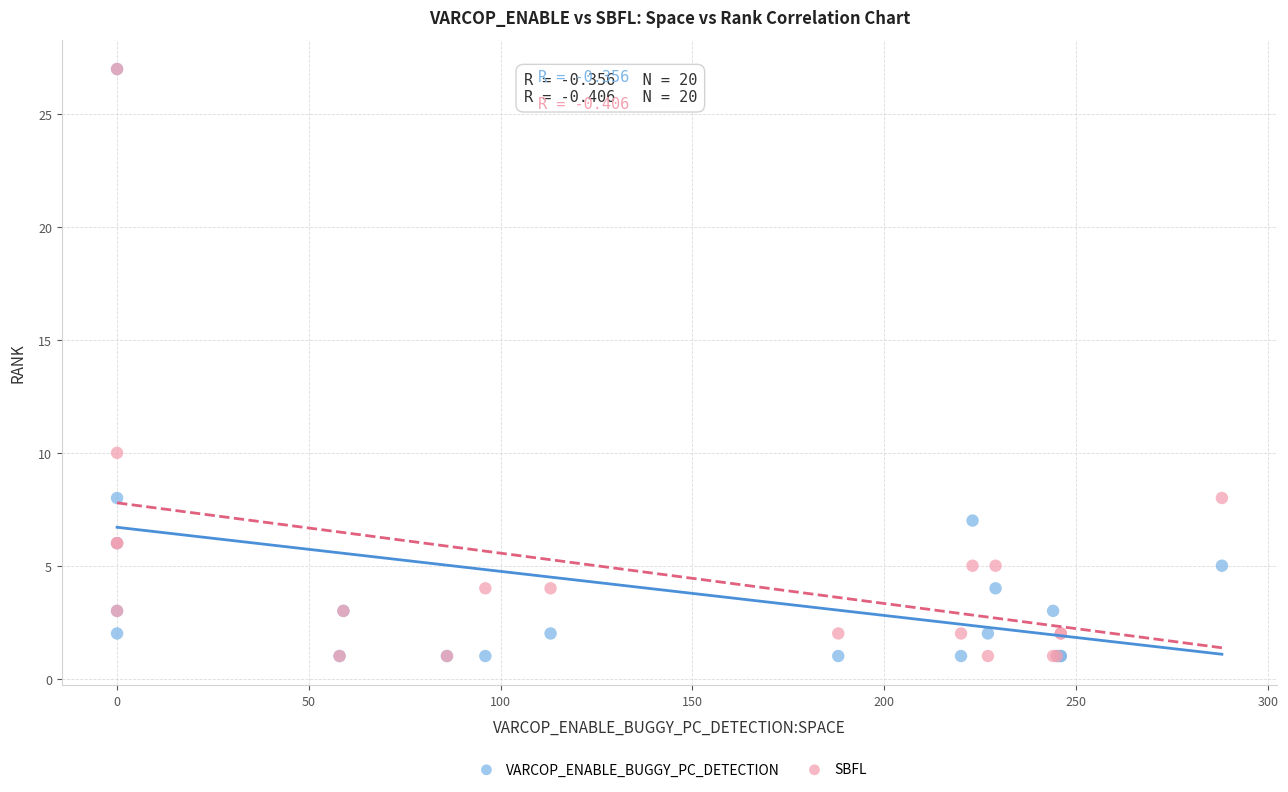

In the VARCOP_ENABLE_BUGGY_PC_DETECTION series, what Y value is closest to 14?

8